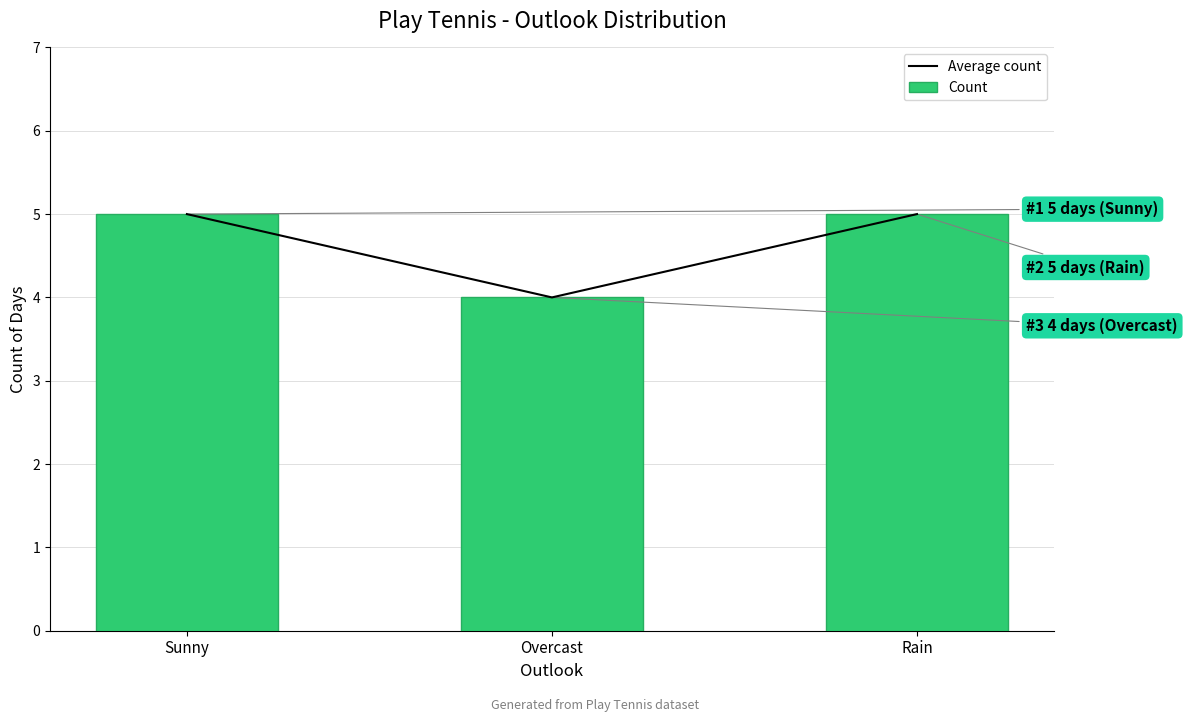

True or false: Average count has a value of 4 at Overcast.

True